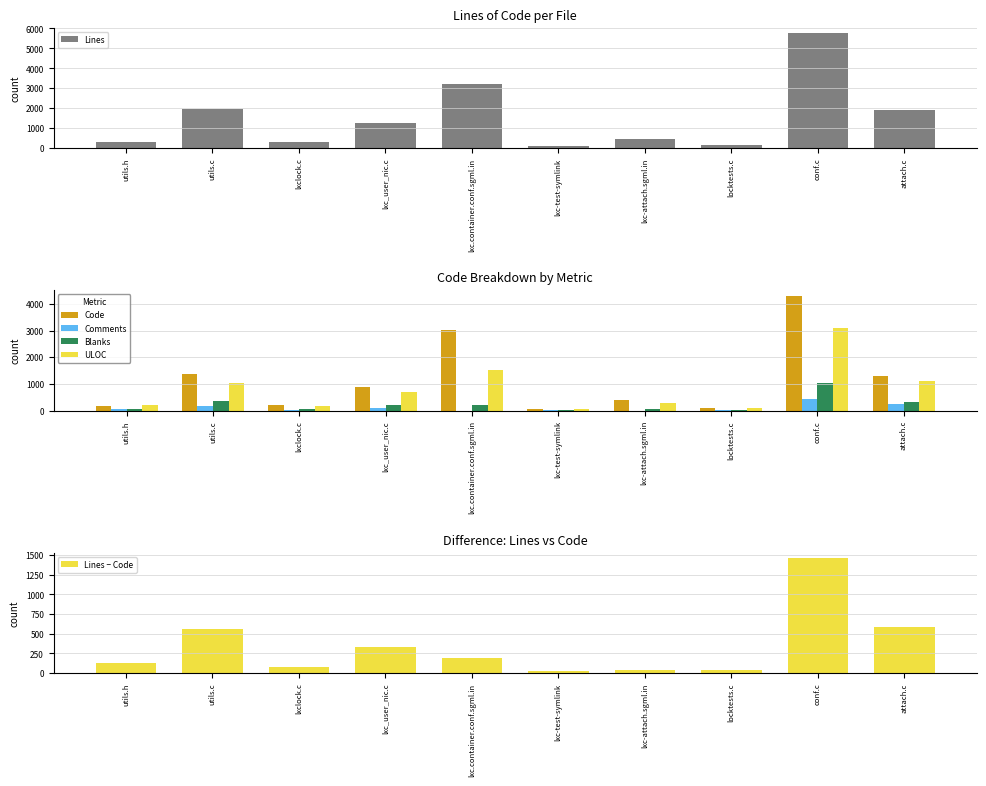

What is the average value of the ULOC series?

823